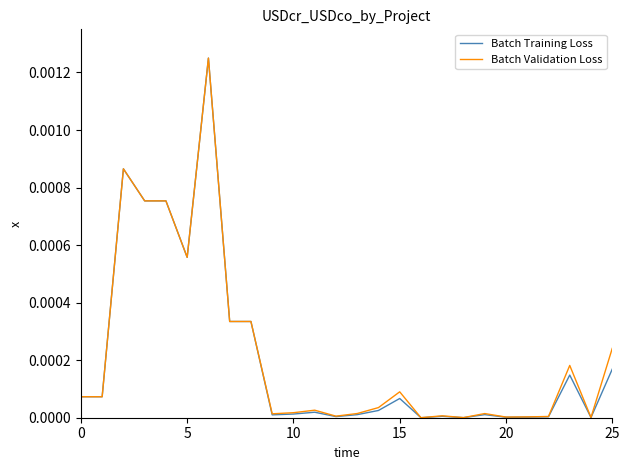

Which series has the largest range (max minus min)?

Batch Training Loss